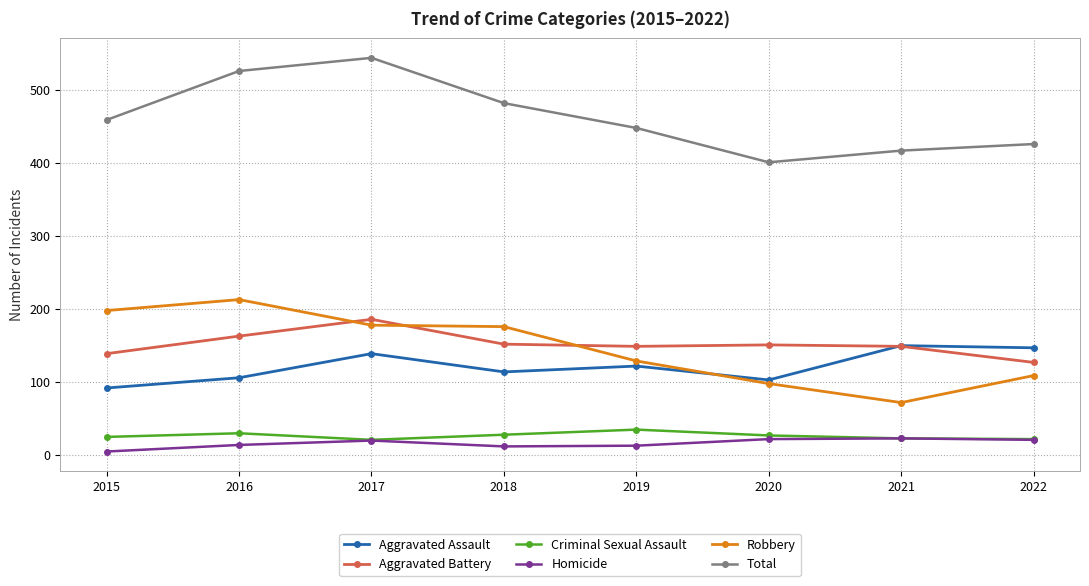

At how many categories does at least one series exceed 66?

8